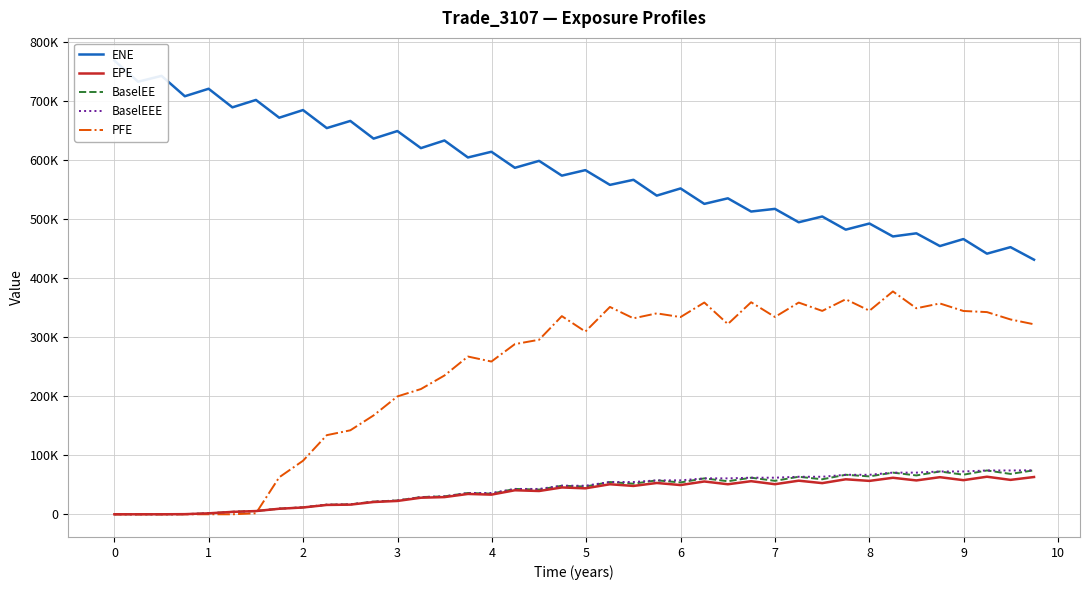

What is the greatest value displayed?

768032.0